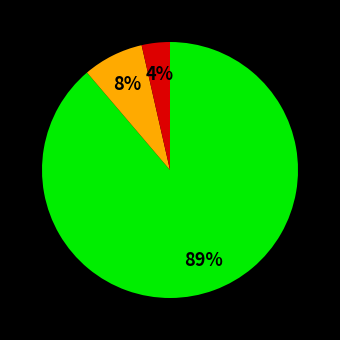

To the nearest percent, what is the average slice percentage?

33%